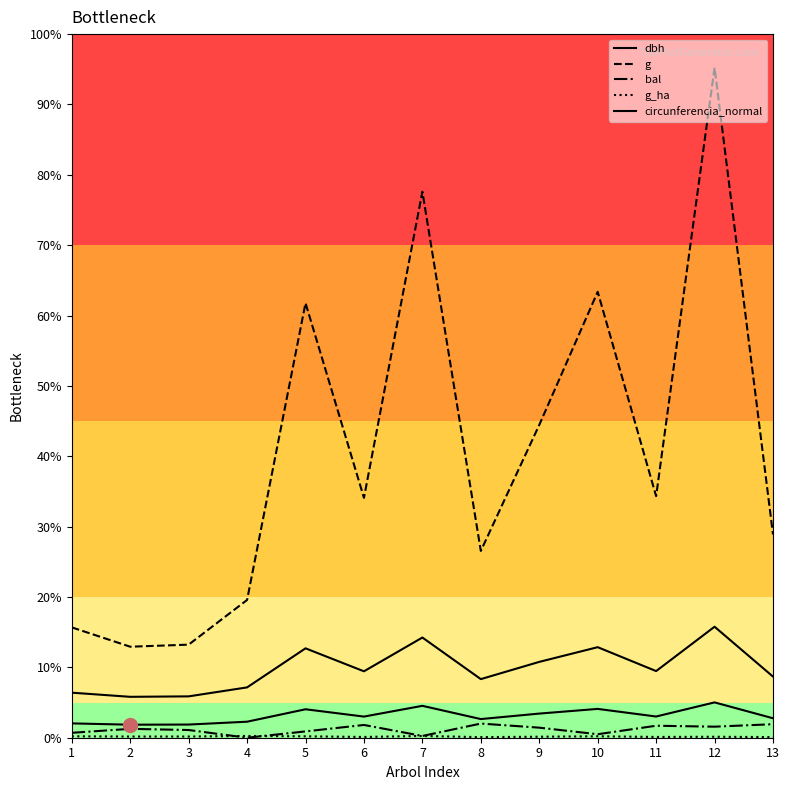

At which label is dbh closest to 16?

9